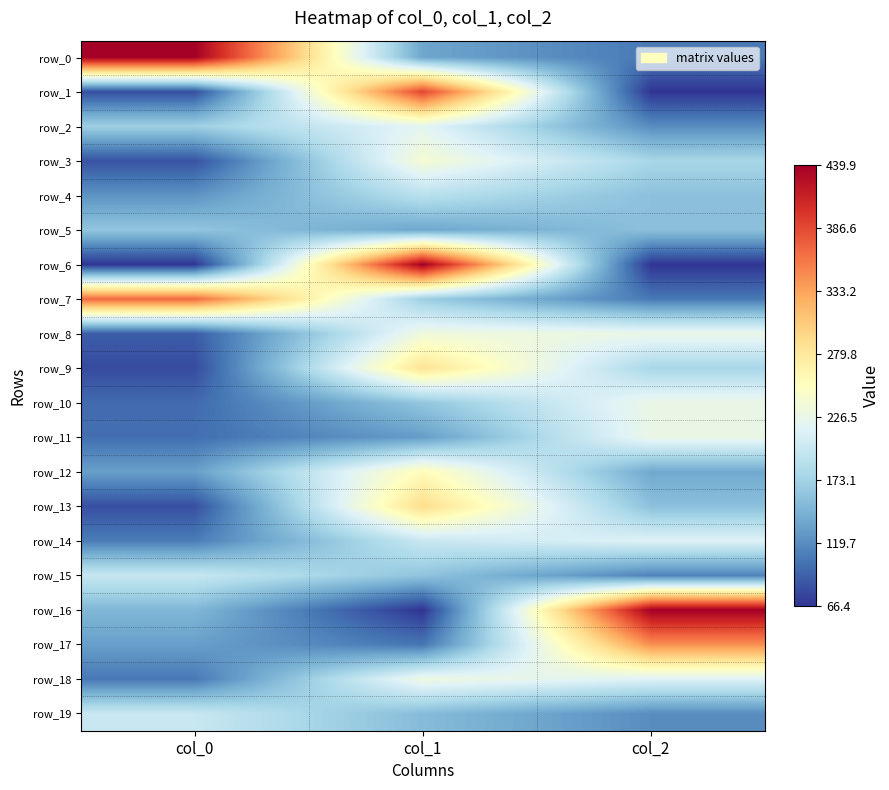

Reading right to left, list all the values displayed in this chart.

row_0: col_2=0.1	col_1=0.2	col_0=1.0
row_1: col_2=0.0	col_1=0.9	col_0=0.0
row_2: col_2=0.1	col_1=0.4	col_0=0.3
row_3: col_2=0.3	col_1=0.5	col_0=0.0
row_4: col_2=0.2	col_1=0.3	col_0=0.2
row_5: col_2=0.2	col_1=0.2	col_0=0.3
row_6: col_2=0.0	col_1=1.0	col_0=0.0
row_7: col_2=0.1	col_1=0.3	col_0=0.8
row_8: col_2=0.4	col_1=0.4	col_0=0.1
row_9: col_2=0.3	col_1=0.6	col_0=0.0
row_10: col_2=0.4	col_1=0.3	col_0=0.1
row_11: col_2=0.4	col_1=0.2	col_0=0.1
row_12: col_2=0.2	col_1=0.5	col_0=0.2
row_13: col_2=0.2	col_1=0.6	col_0=0.0
row_14: col_2=0.4	col_1=0.4	col_0=0.1
row_15: col_2=0.1	col_1=0.3	col_0=0.4
row_16: col_2=1.0	col_1=0.0	col_0=0.2
row_17: col_2=0.7	col_1=0.1	col_0=0.2
row_18: col_2=0.4	col_1=0.4	col_0=0.1
row_19: col_2=0.1	col_1=0.2	col_0=0.4